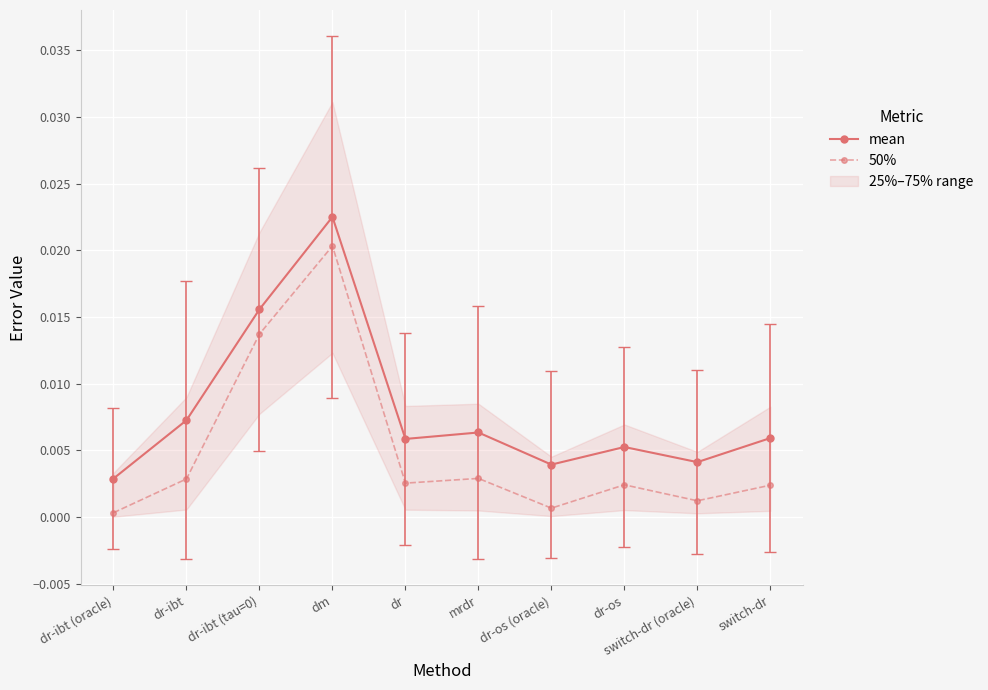

At dm, list the series in order from smallest to largest.

50%, mean